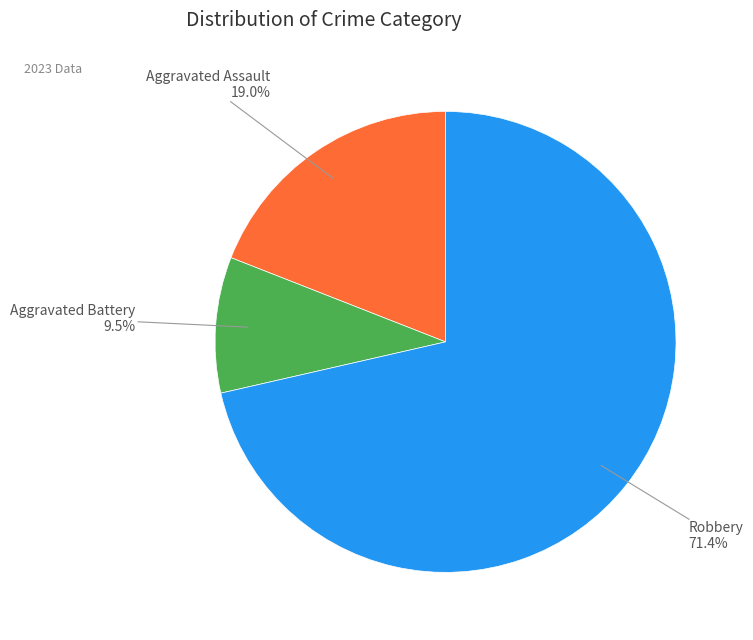

Is there a majority slice in this chart?

Yes